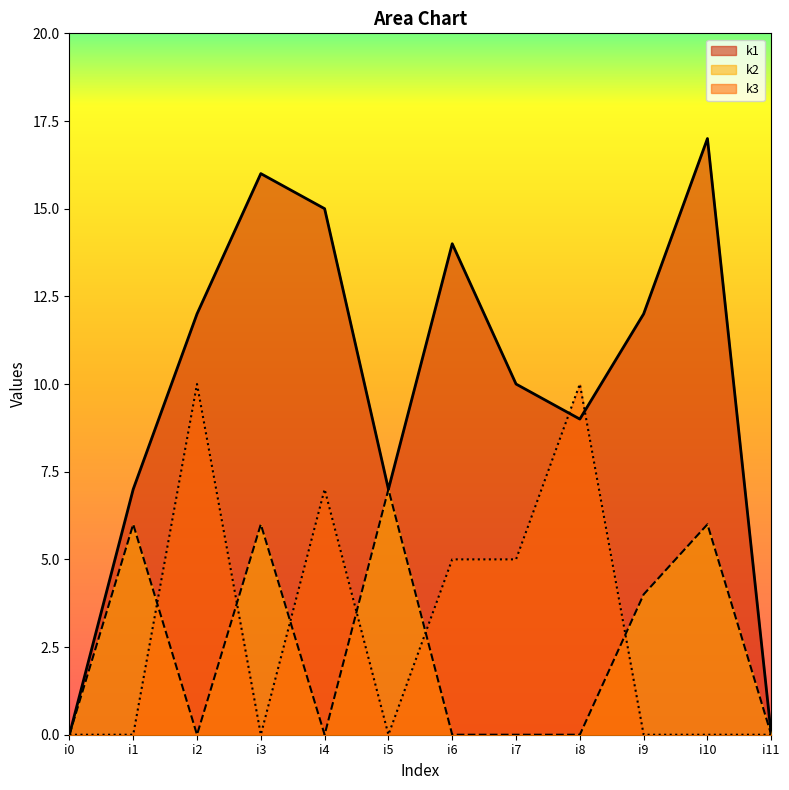

Count the number of data series in this chart.

3